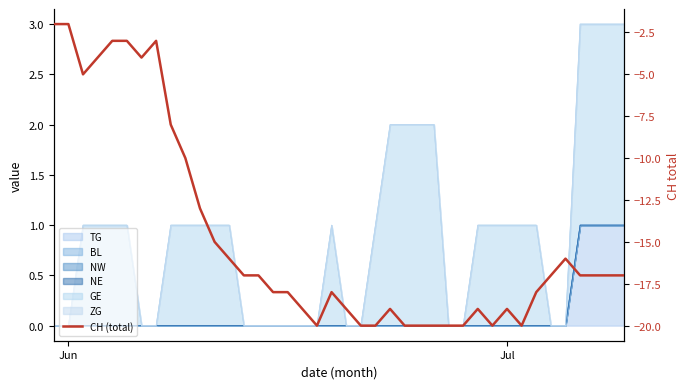

What is the greatest value displayed?

-2